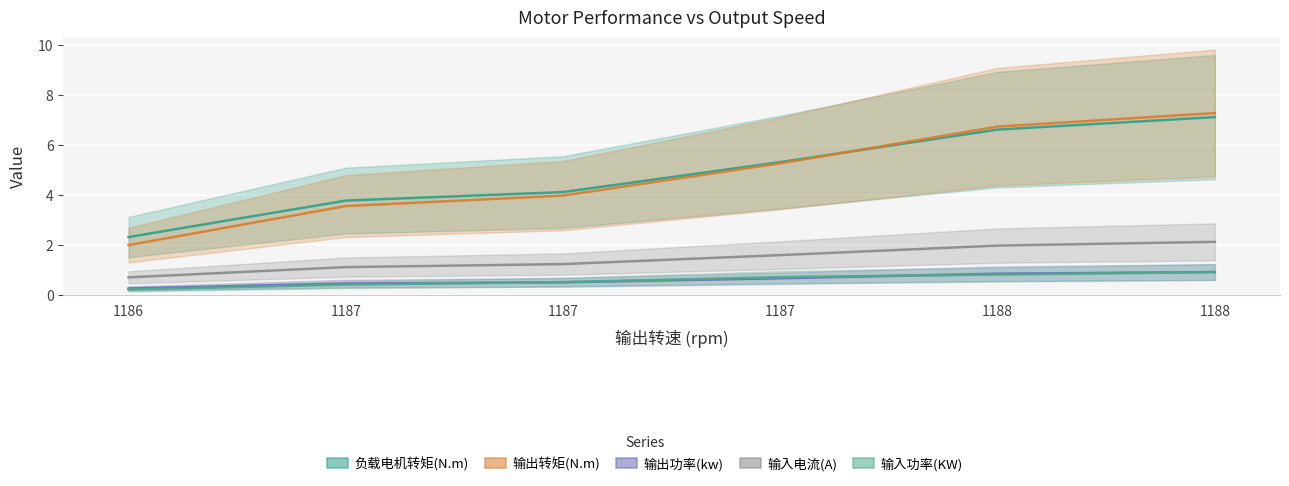

Which series changed the most between 1186 and 1188?

输出转矩(N.m)